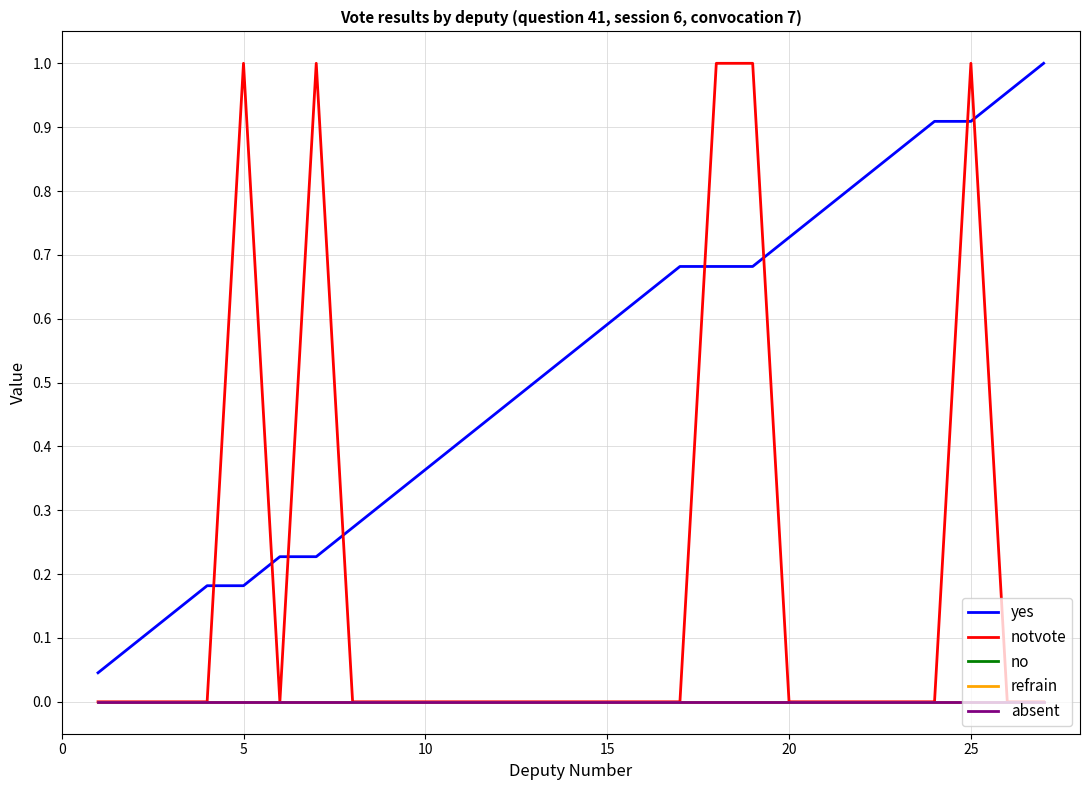

Is this an area chart (filled region under the line)?

No